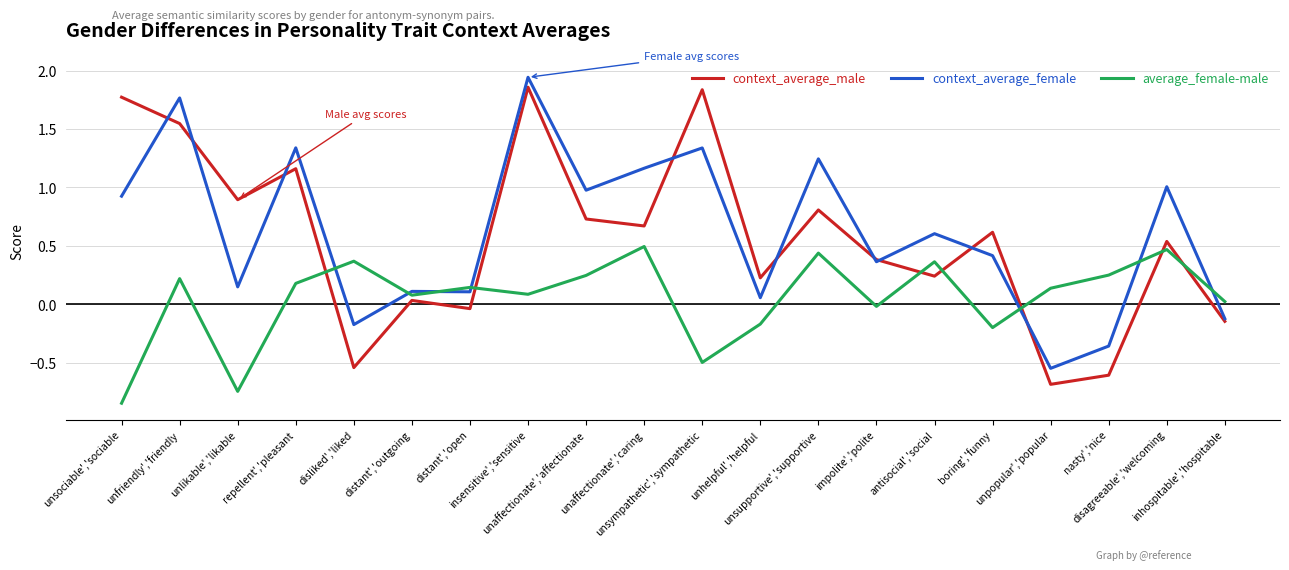

Count the number of data series in this chart.

3